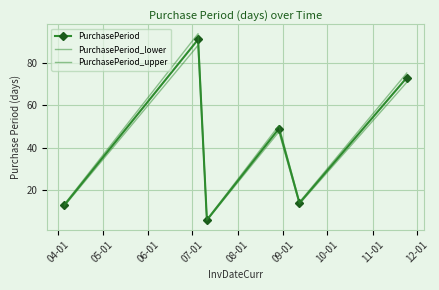

How many interior local valleys does the PurchasePeriod series have?

2